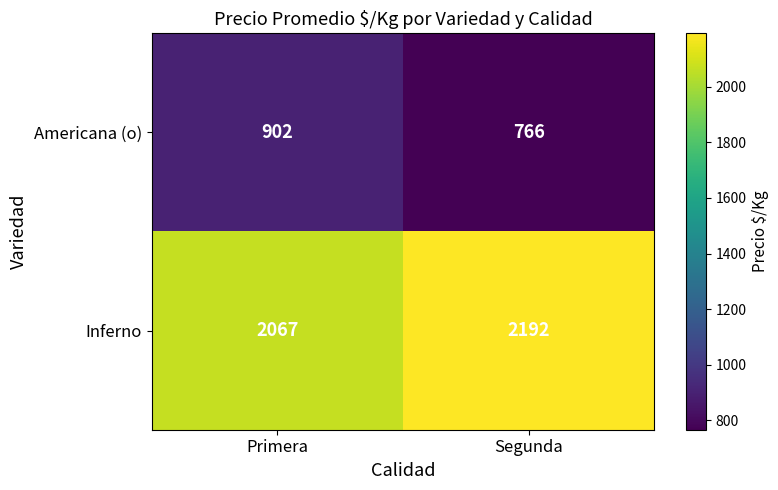

What is the sum of all Americana (o) values?

1668